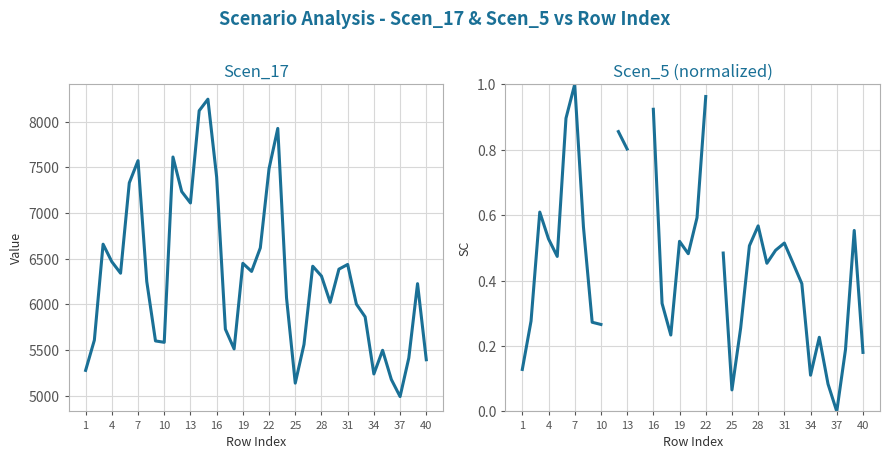

Which has a higher value, 40 or 34?

40